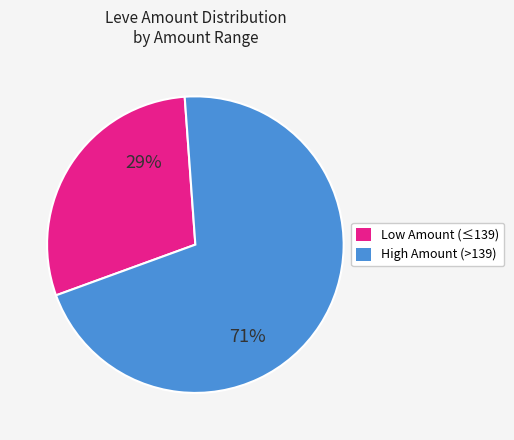

Is there any slice that represents more than half of the pie?

Yes